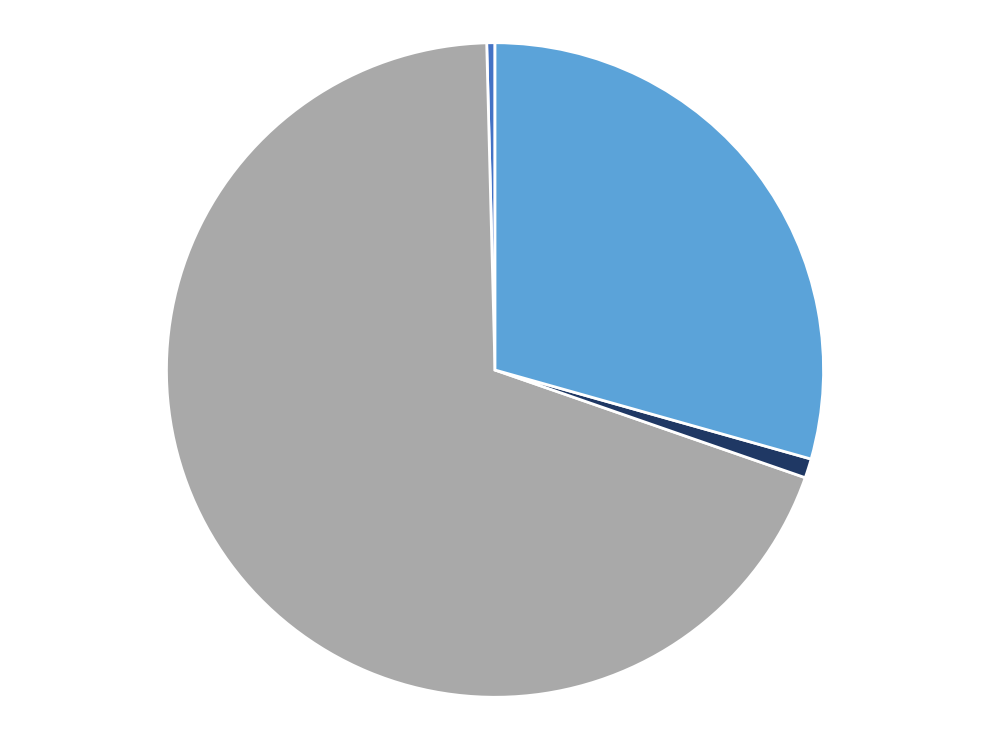

Is there any slice that represents more than half of the pie?

Yes